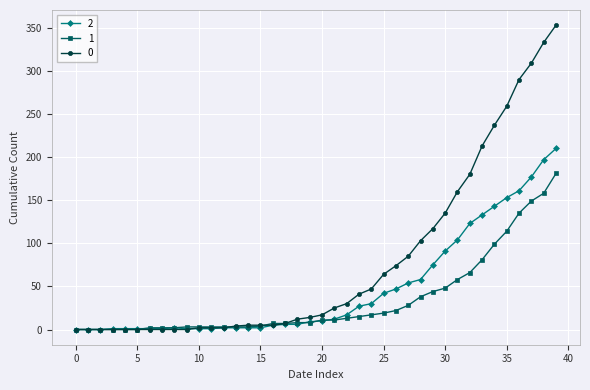

What is the maximum value shown in the chart?

353